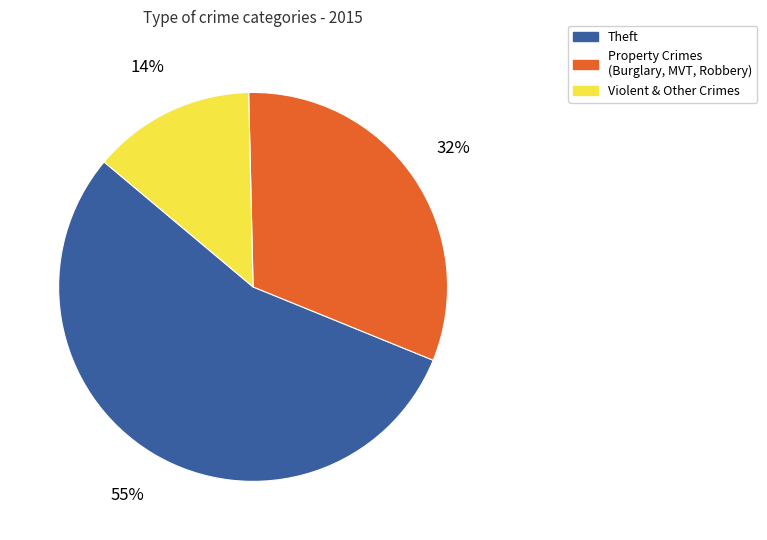

What is the smallest slice in the pie chart?

Violent & Other Crimes